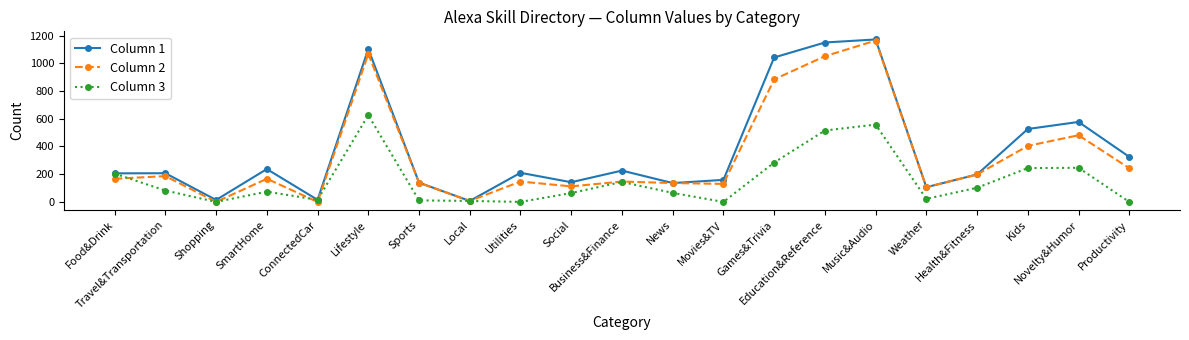

Between Social and Productivity, which series saw the biggest shift?

Column 1